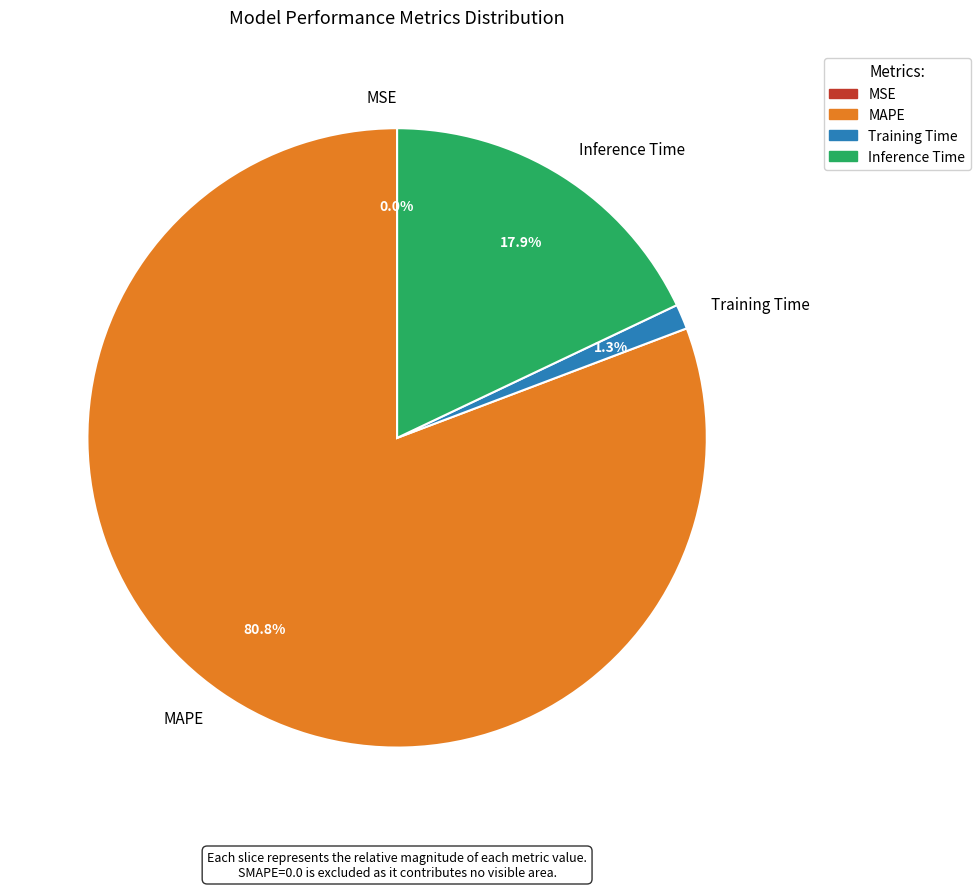

Which slice is the largest?

MAPE